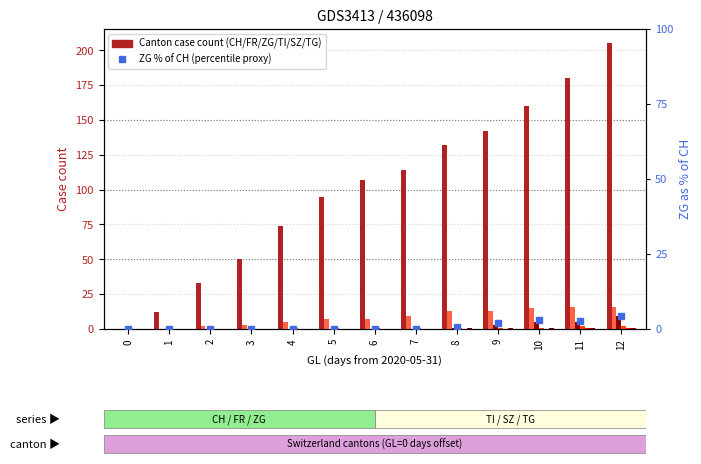

Are the bars grouped side by side (vs. stacked)?

Yes